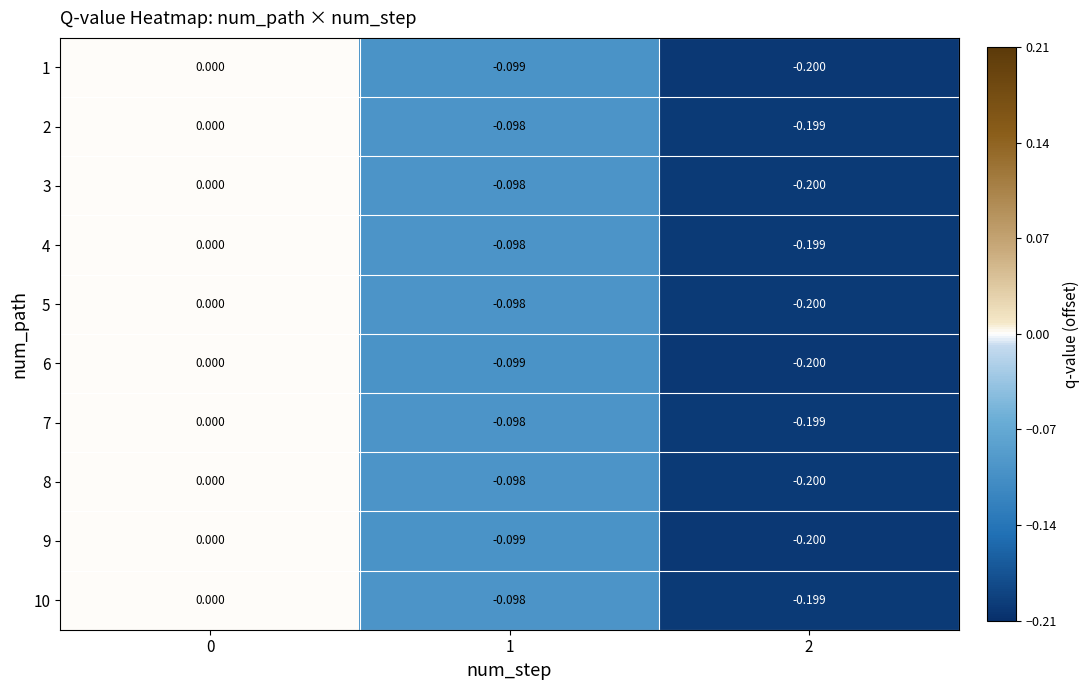

Is the value of 2 at 1 greater than the value of 9 at 0?

No